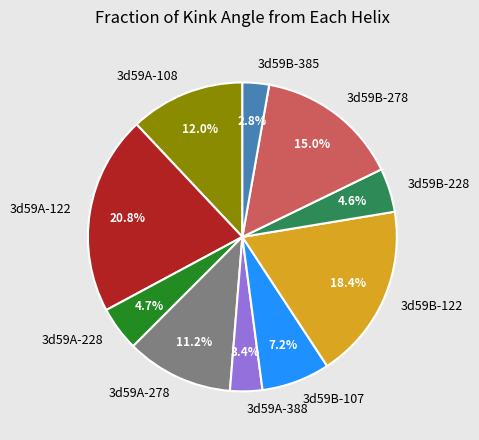

Does 3d59B-385 account for over 50% of the chart?

No